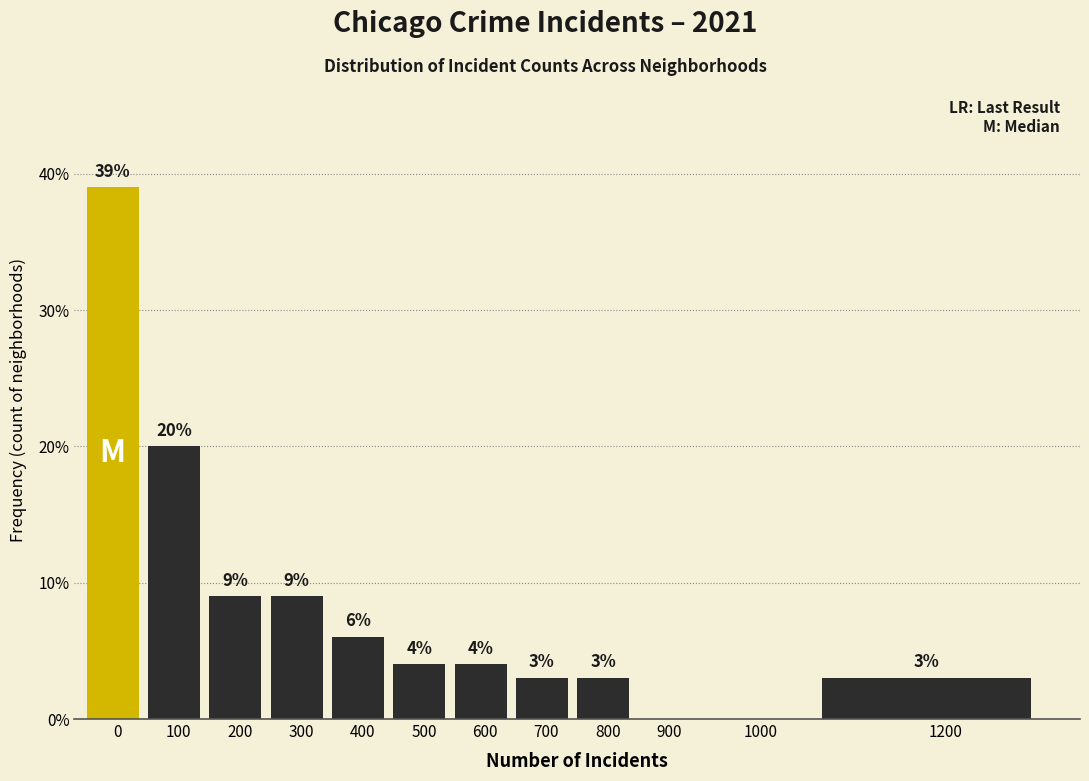

Reading left to right, list all the values displayed in this chart.

0=39	100=20	200=9	300=9	400=6	500=4	600=4	700=3	800=3	900=0	1000=0	1200=3